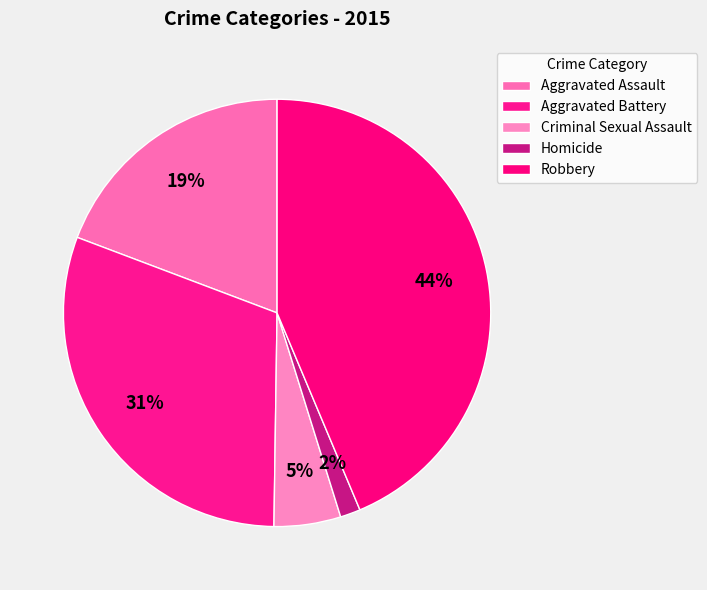

How many slices are in this pie chart?

5